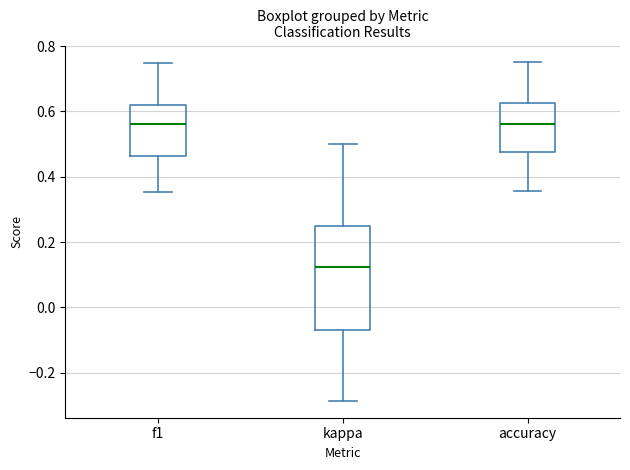

Reading left to right, transcribe this box plot: for each box, give where its median line is, the range the box spans, and where its two whiskers end, as read against the y-axis. The values are not printed on the chart, so give them approximately, as read against the axis.

f1: median 0.56, box 0.46 to 0.62, whiskers 0.36 to 0.74
kappa: median 0.12, box -0.06 to 0.26, whiskers -0.28 to 0.50
accuracy: median 0.56, box 0.48 to 0.62, whiskers 0.36 to 0.76